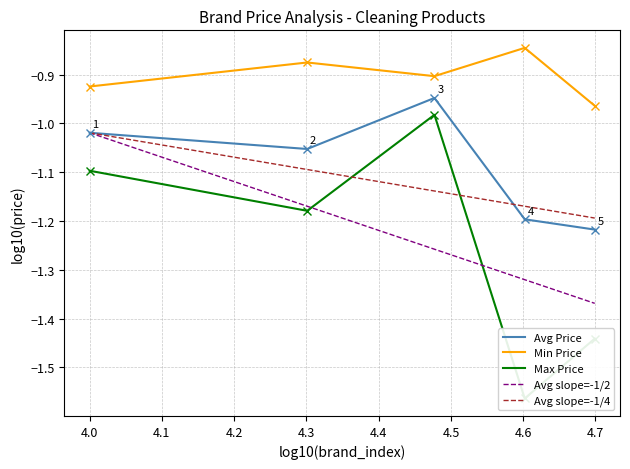

True or false: Min Price and Avg Price intersect in this chart.

False